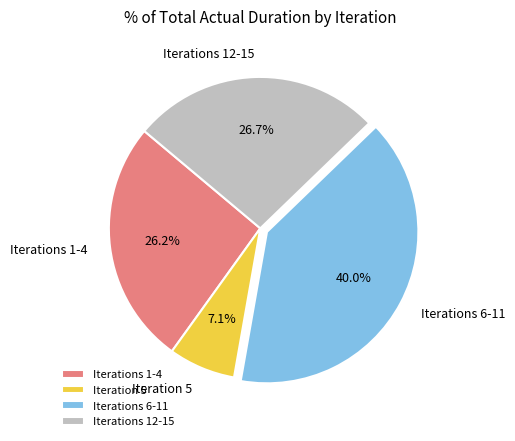

Is Iterations 6-11 the majority of the pie?

No